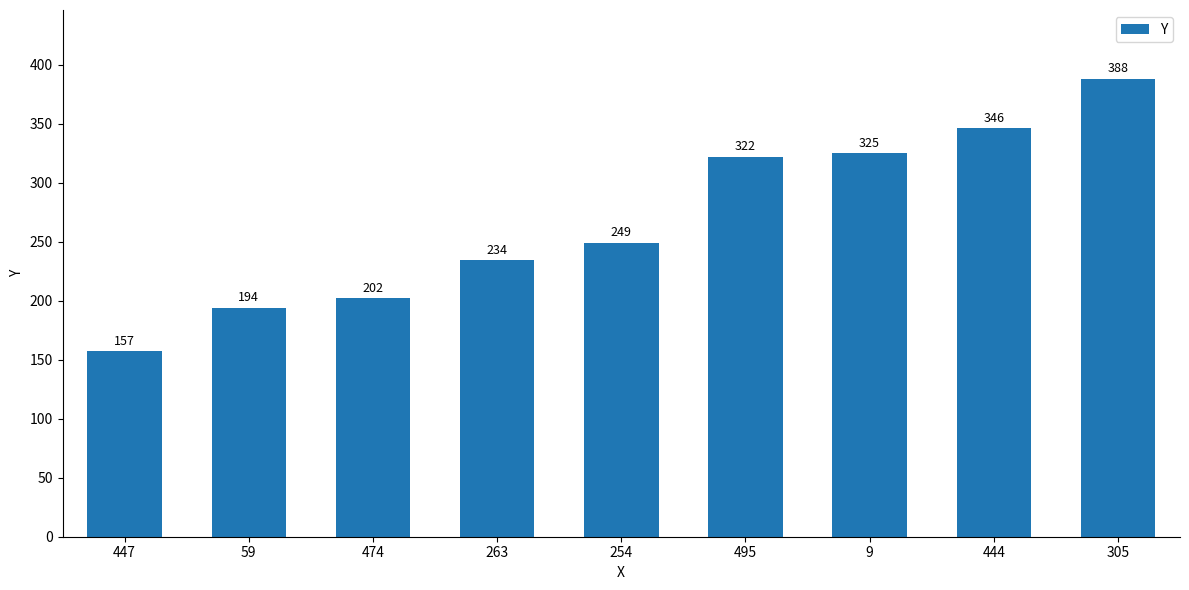

How many distinct data groups are displayed?

1